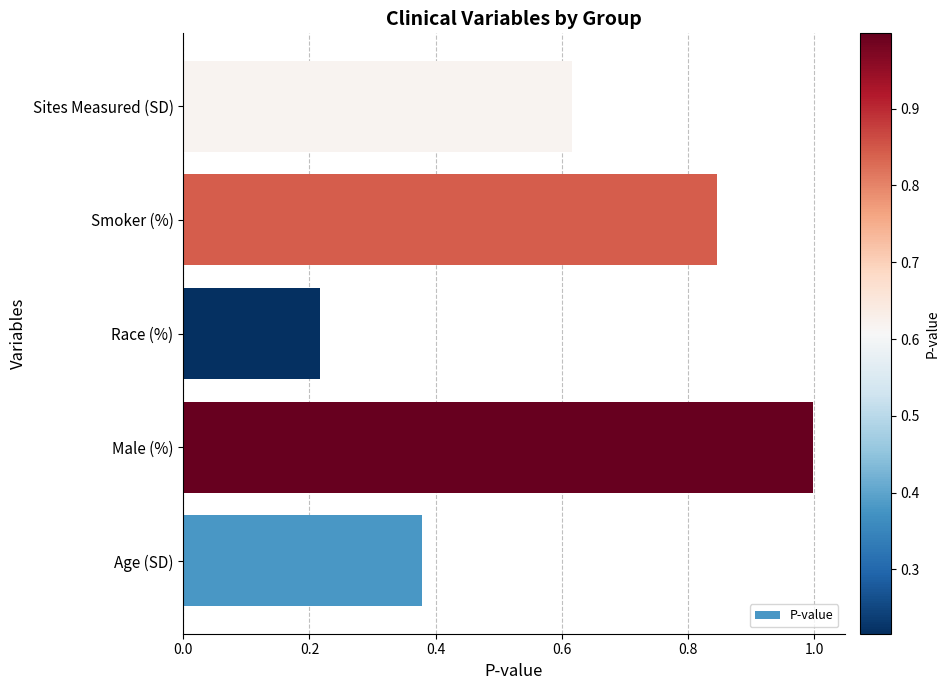

True or false: the data shows 0.4 at Sites Measured (SD).

False